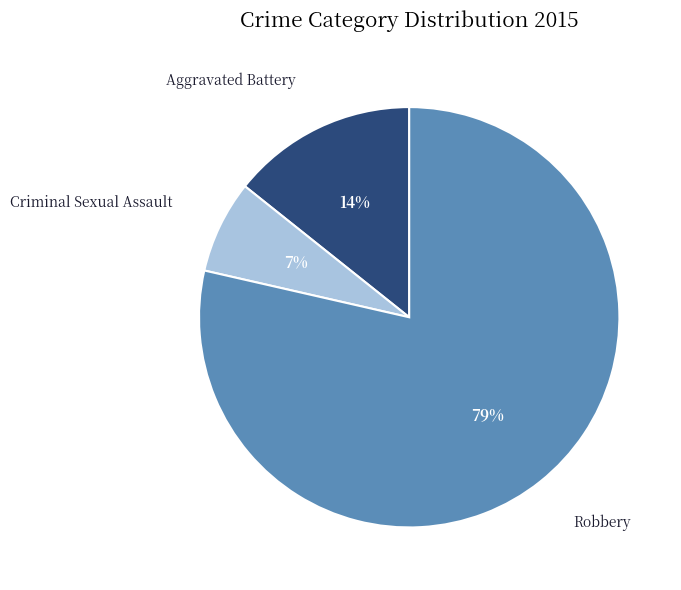

To the nearest percent, what is the average slice percentage?

33%